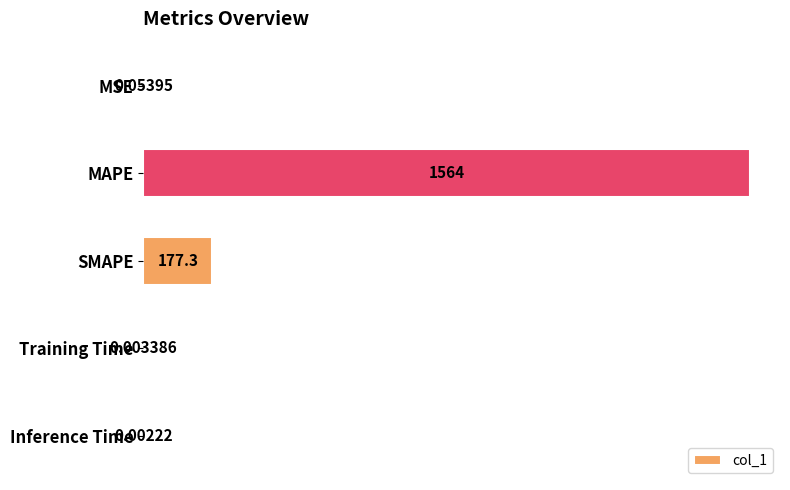

Between Training Time and MSE, which is larger?

MSE